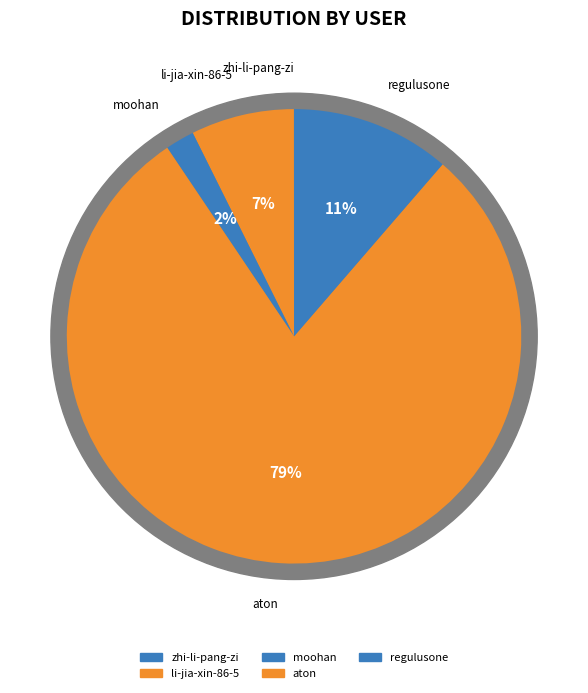

How many segments does this pie chart have?

5